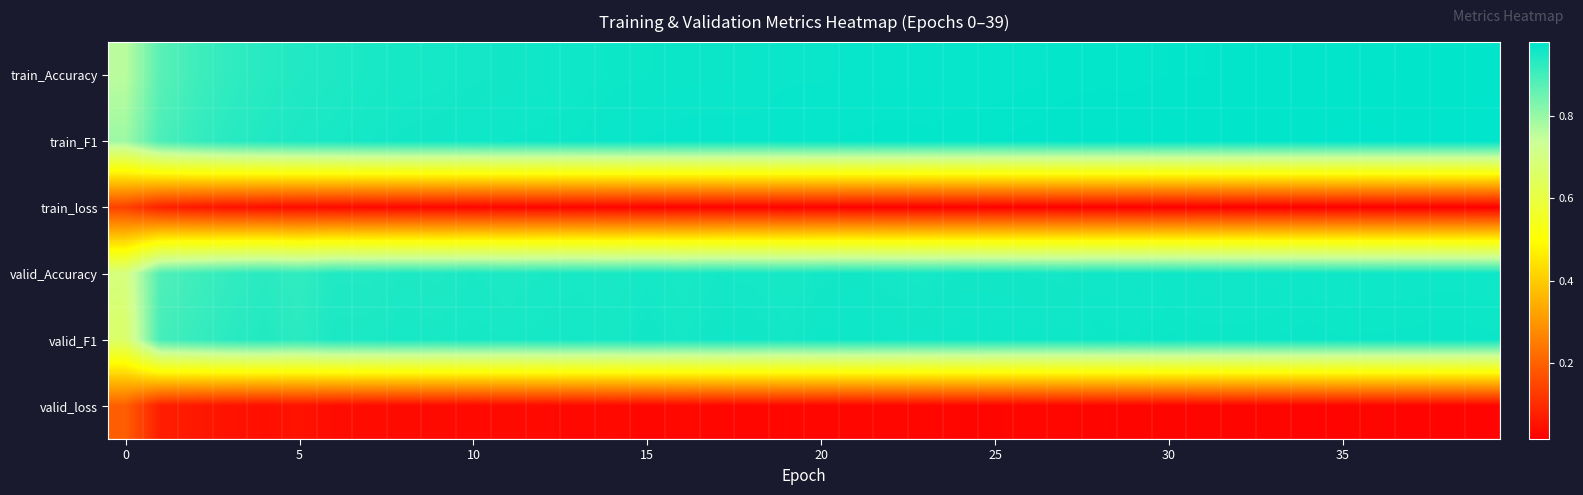

How many categories are shown in the chart?

40